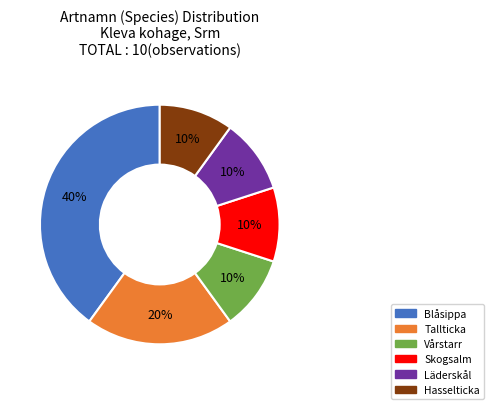

Which category has the biggest portion of the pie?

Blåsippa